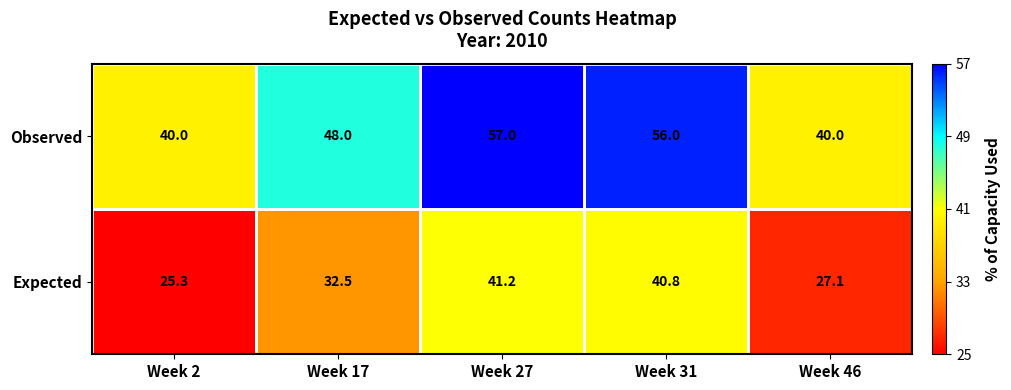

Rank the series at Week 2 from lowest to highest value.

Expected, Observed